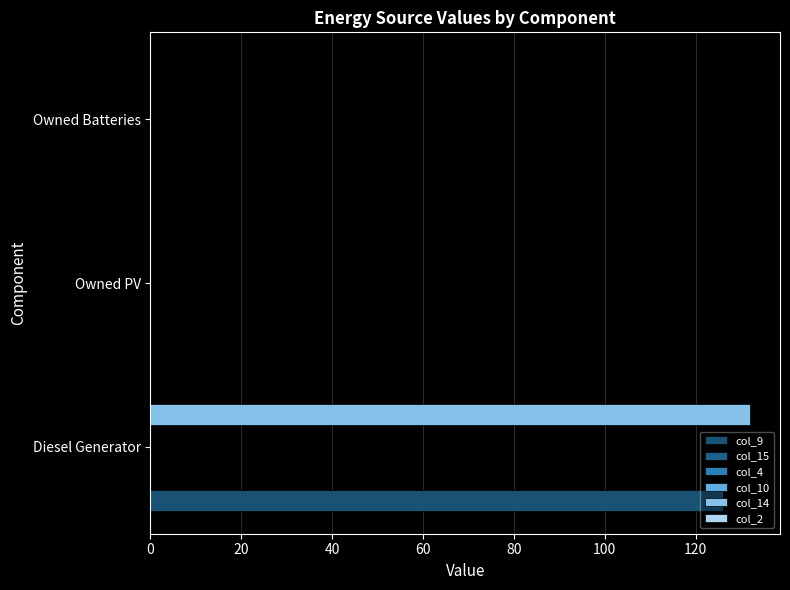

What is the difference between the maximum and minimum values in the col_9 series?

126.0